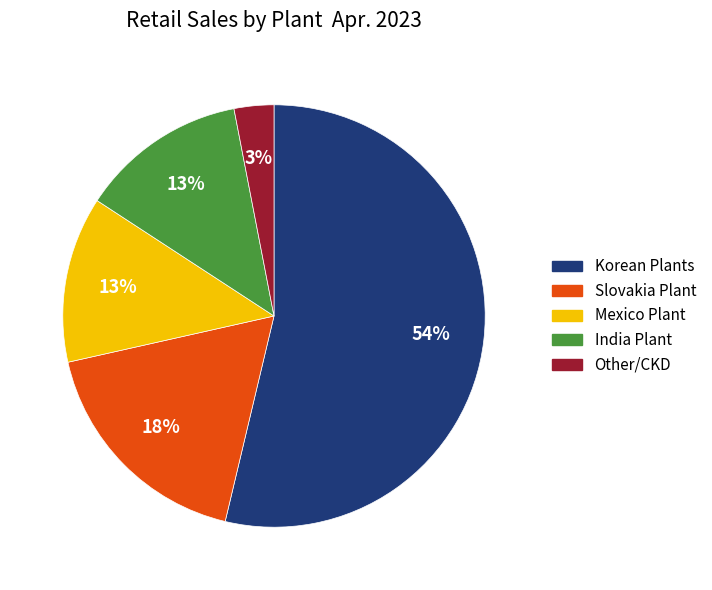

To the nearest percent, what is the difference between the Mexico Plant and Other/CKD slice percentages?

10%